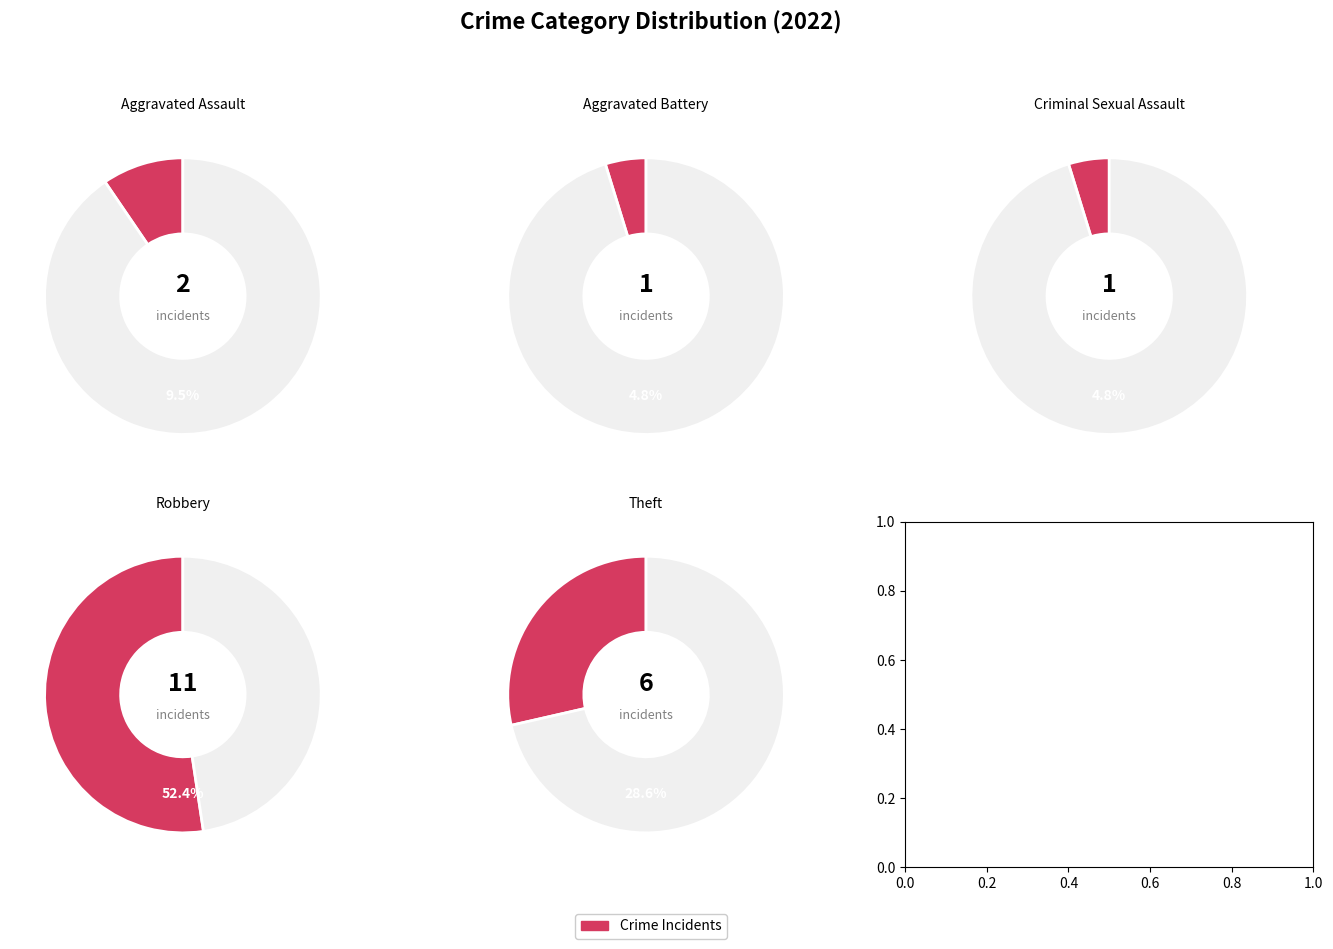

Which has a higher value, Total or Aggravated Battery?

Total